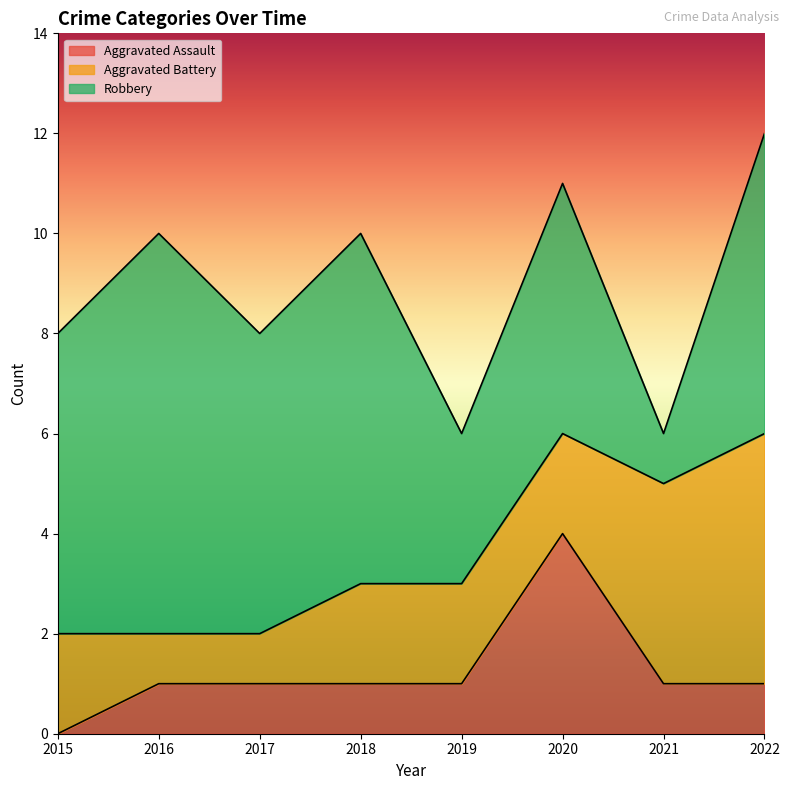

How many data points in Aggravated Battery are less than 2?

2